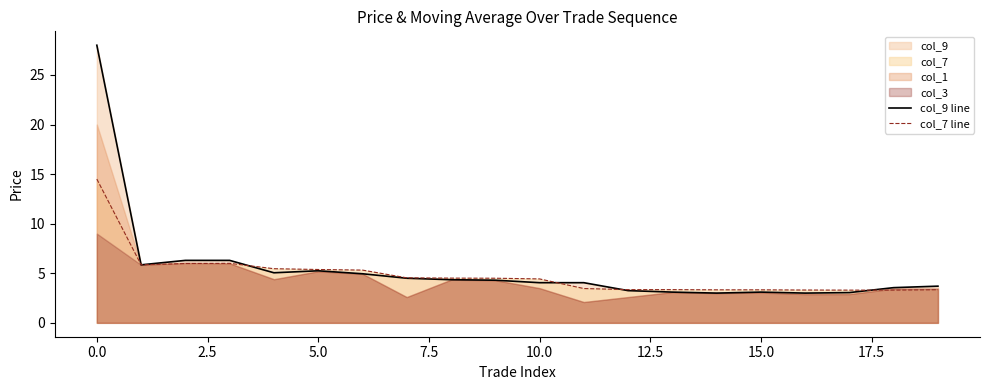

What is the lowest value of the col_9 line series?

3.0